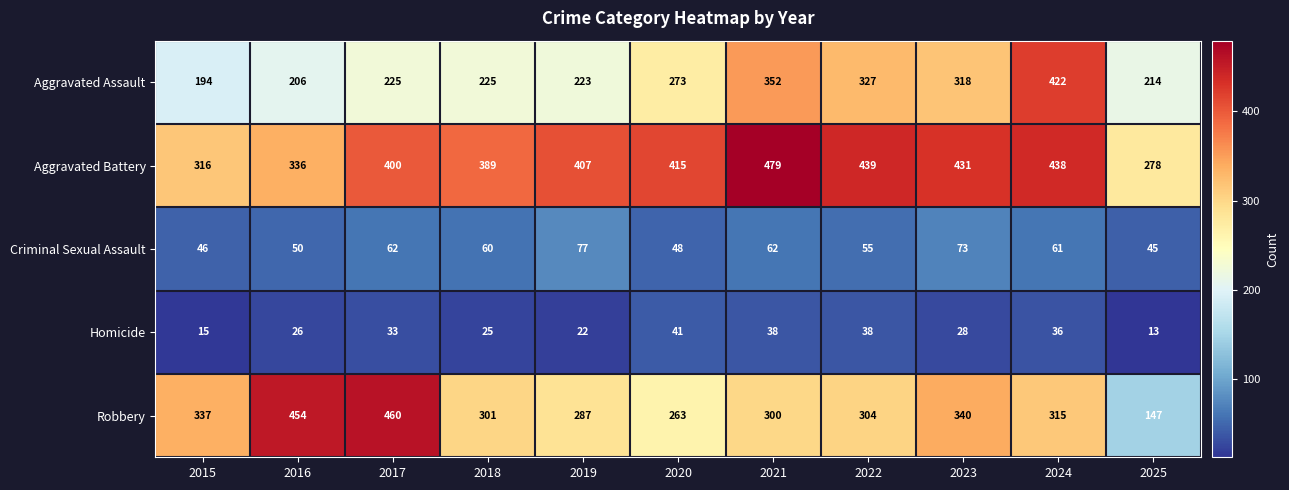

What is the sum of the Aggravated Battery values at 2018 and 2019?

796